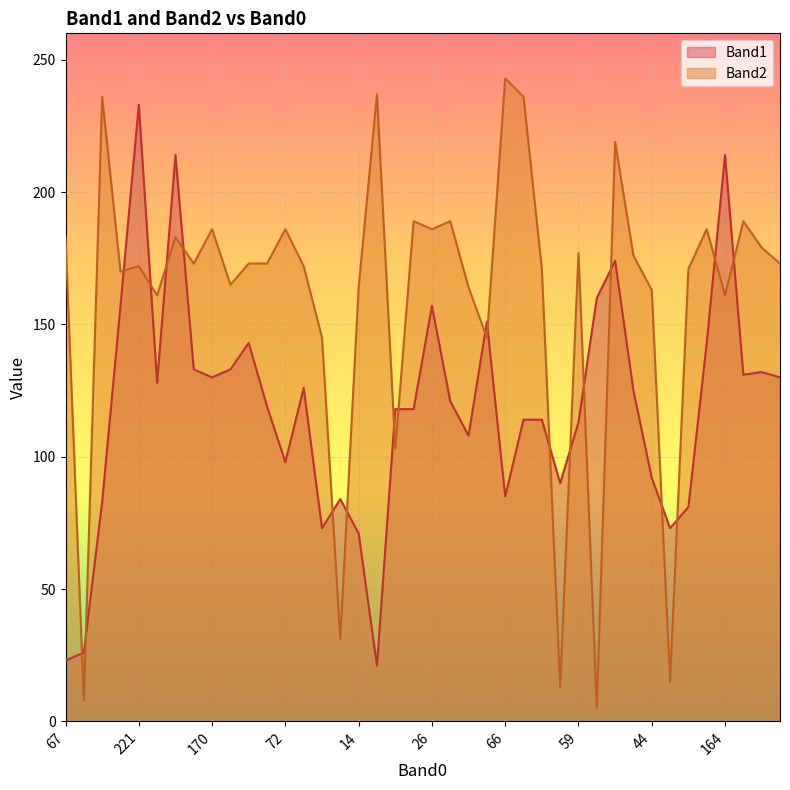

How many times do Band2 and Band1 cross each other?

20